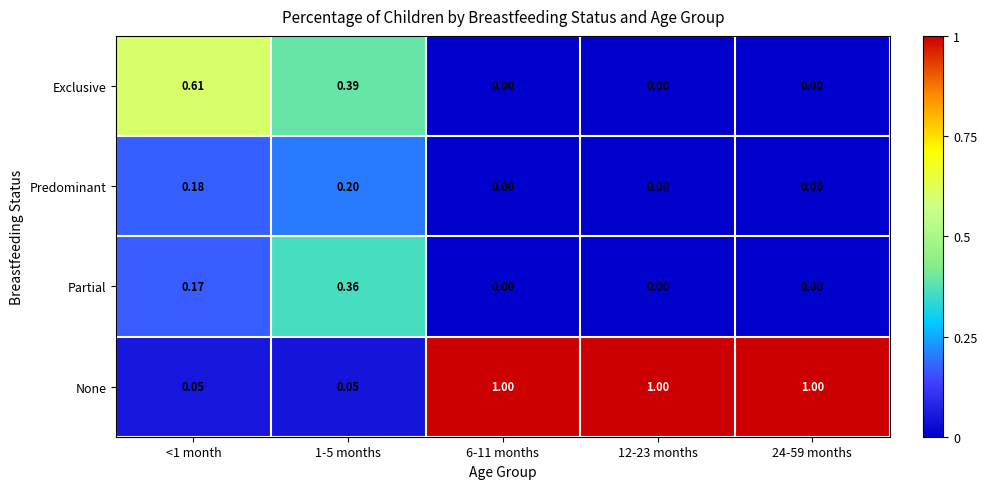

List the series in order of their peak value, highest first.

None, Exclusive, Partial, Predominant